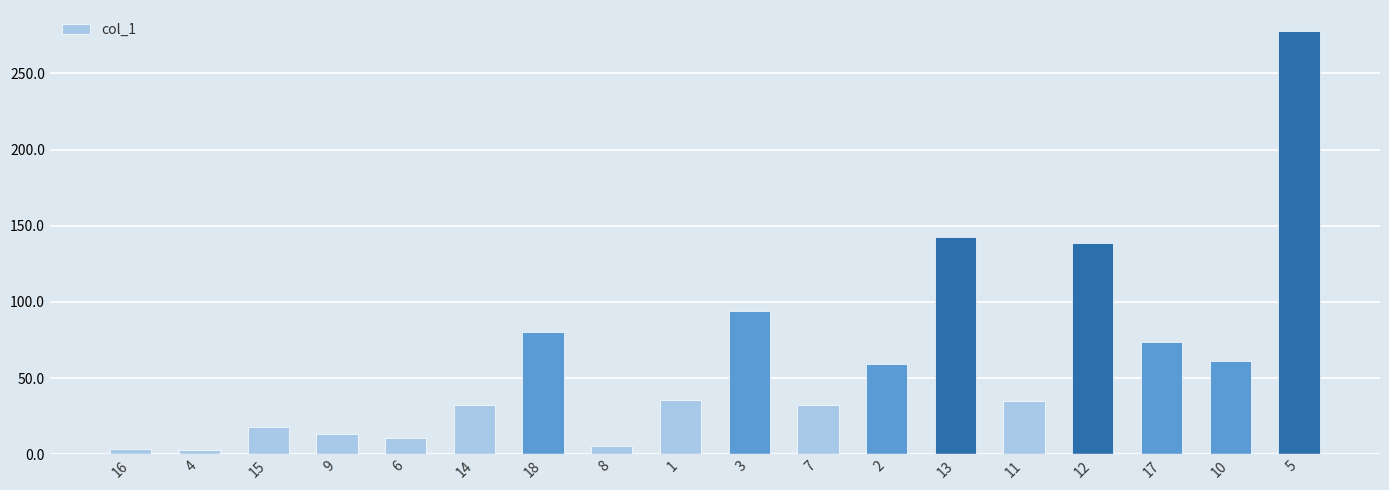

What is the minimum value shown in the chart?

2.8